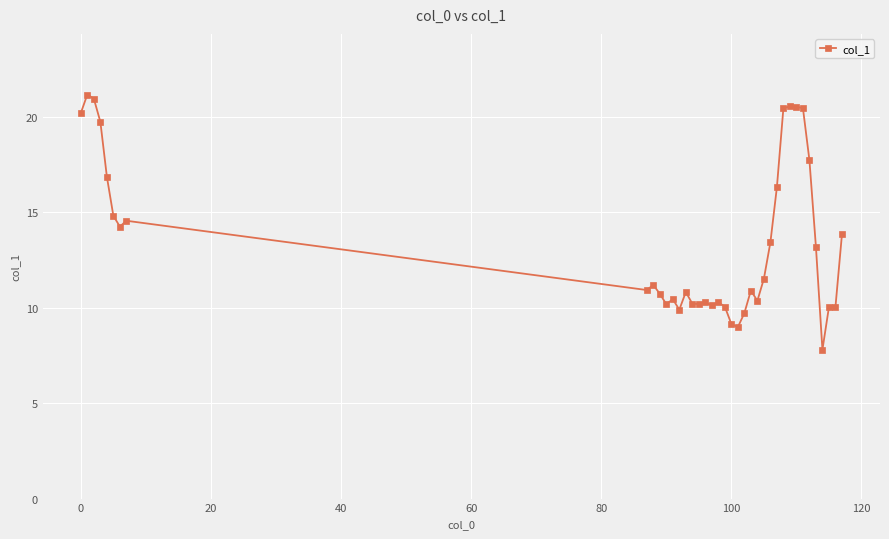

What is the greatest value displayed?

21.2